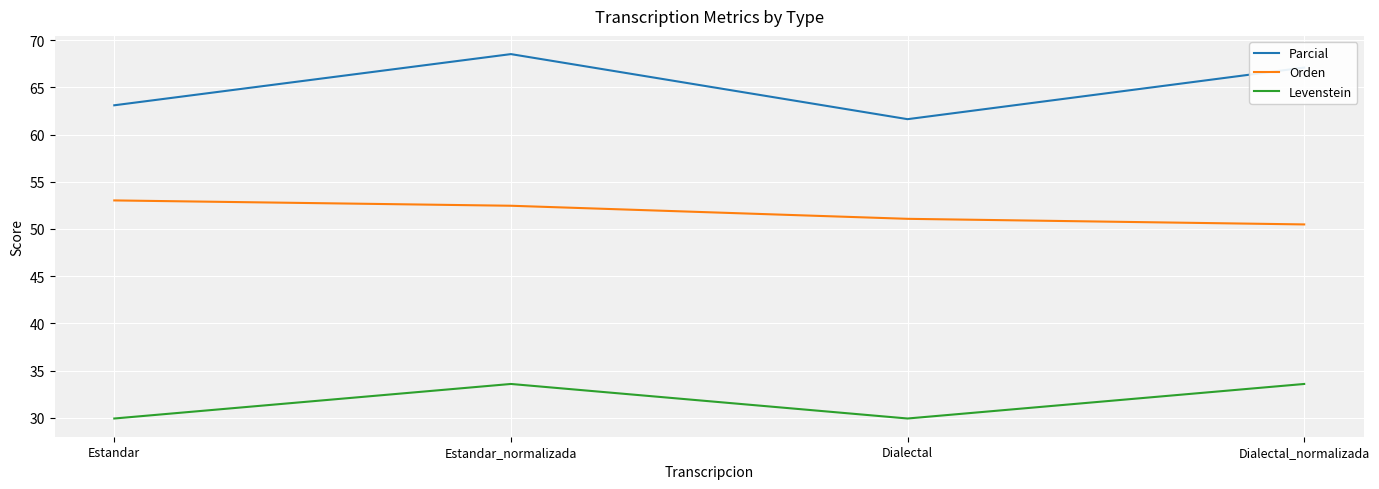

Which series has the largest total across all categories?

Parcial